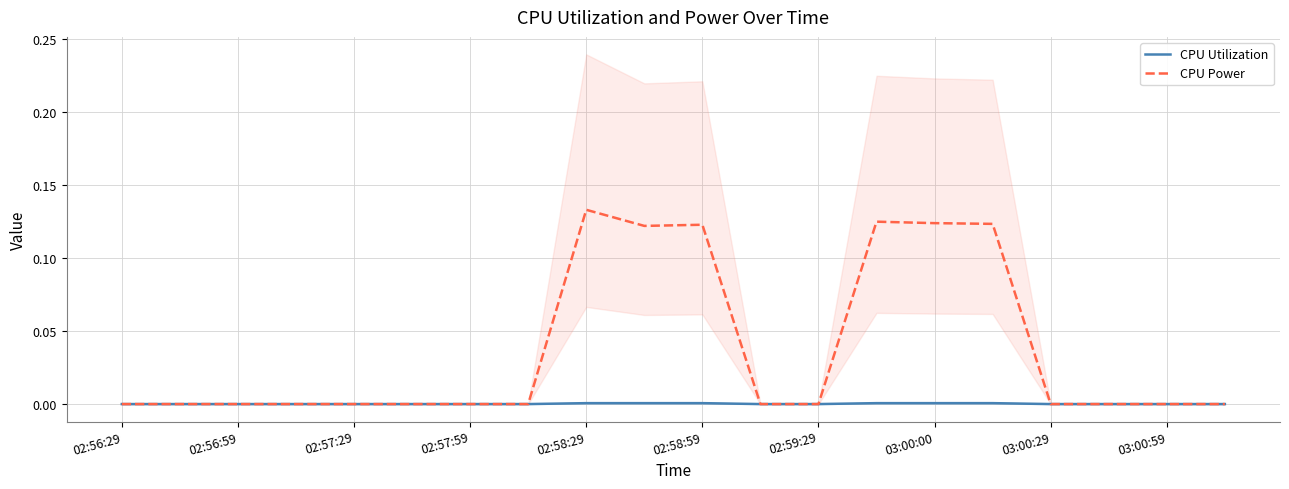

The value of CPU Utilization at 02:58:59 is 0.0. True or false?

True